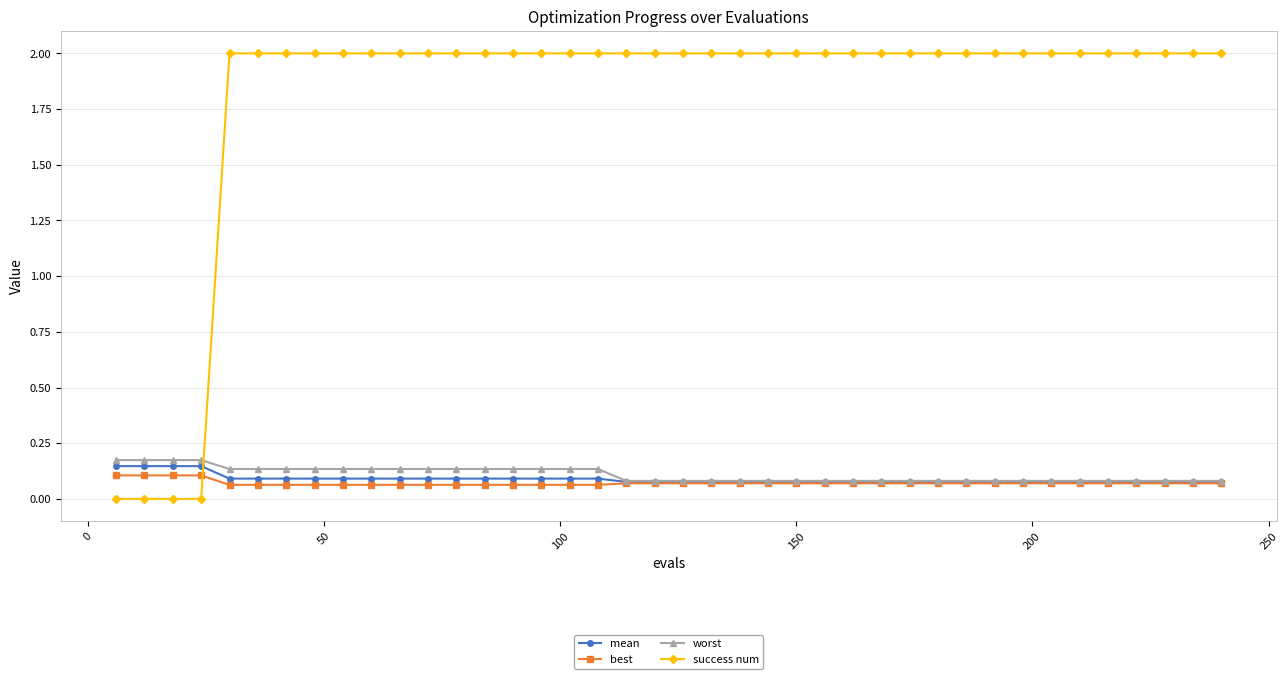

Which series has the largest range (max minus min)?

success num